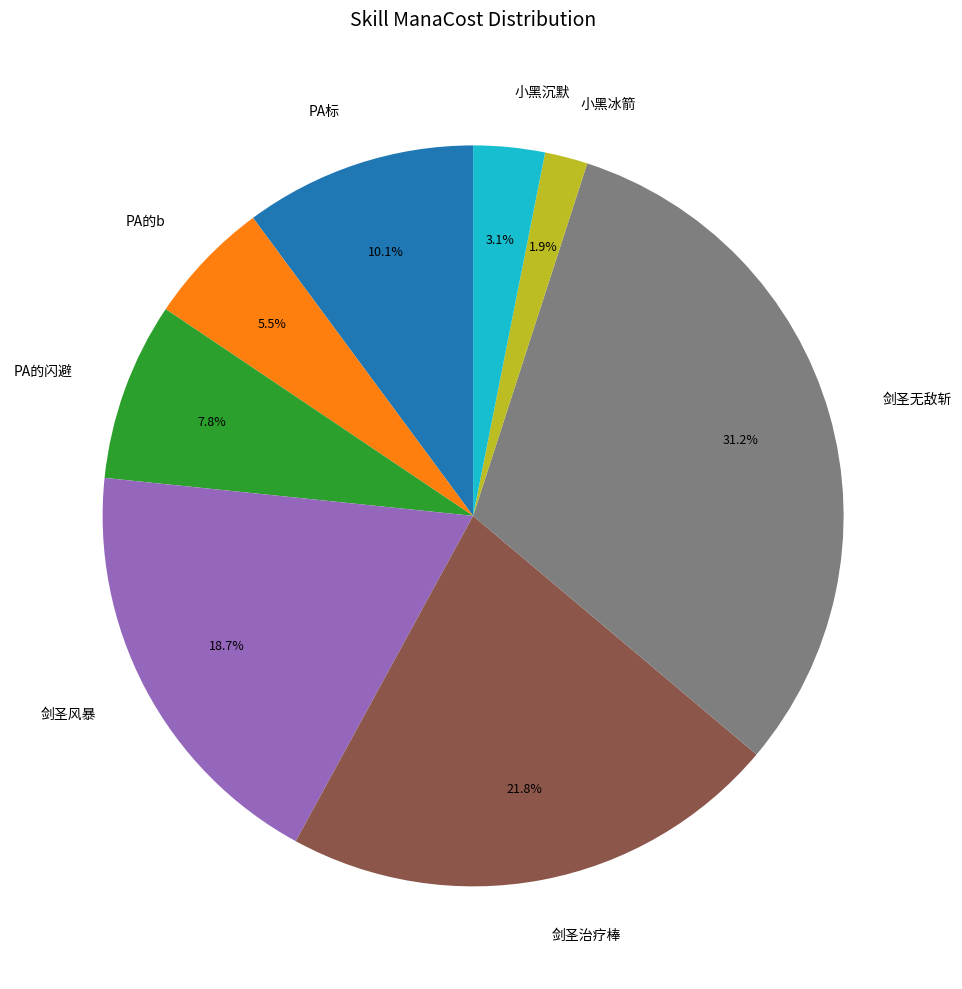

What portion of the pie excludes 小黑冰箭?

98.1%